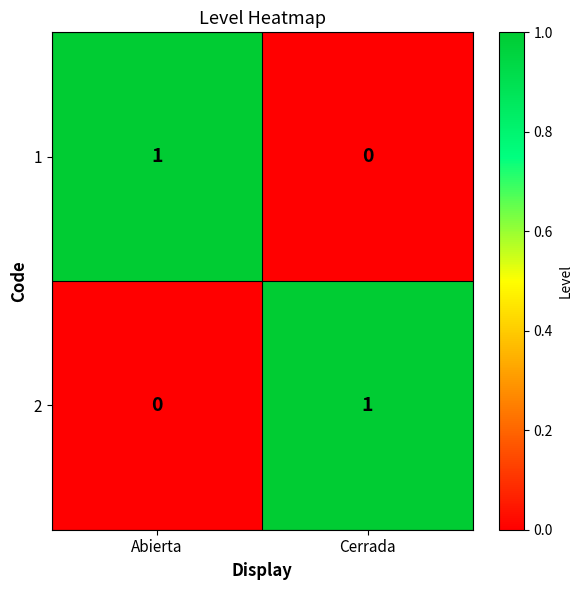

Is the value of 1 at Abierta greater than the value of 2 at Abierta?

Yes